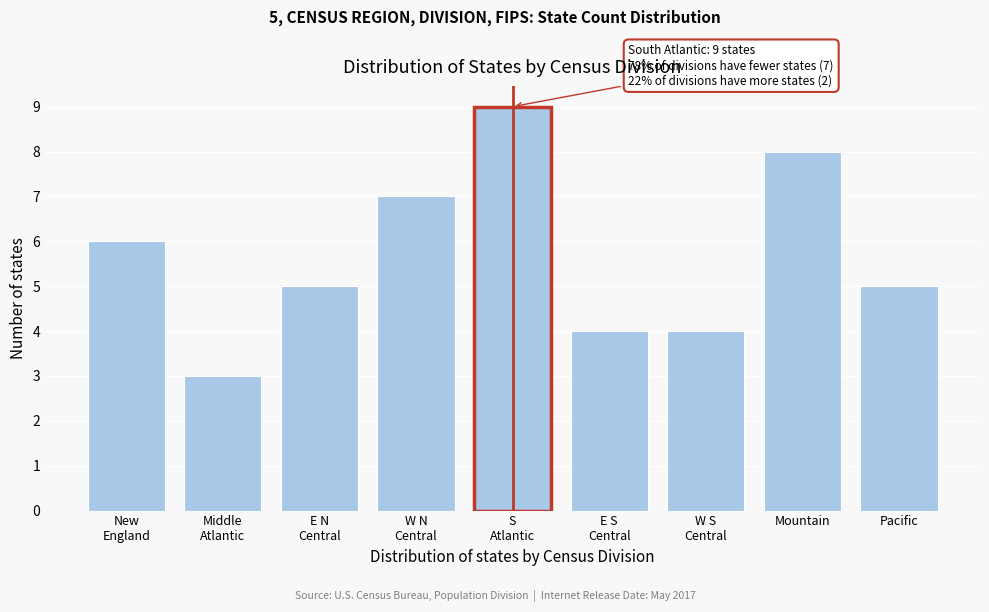

Reading left to right, list all the values displayed in this chart.

6	3	5	7	9	4	4	8	5